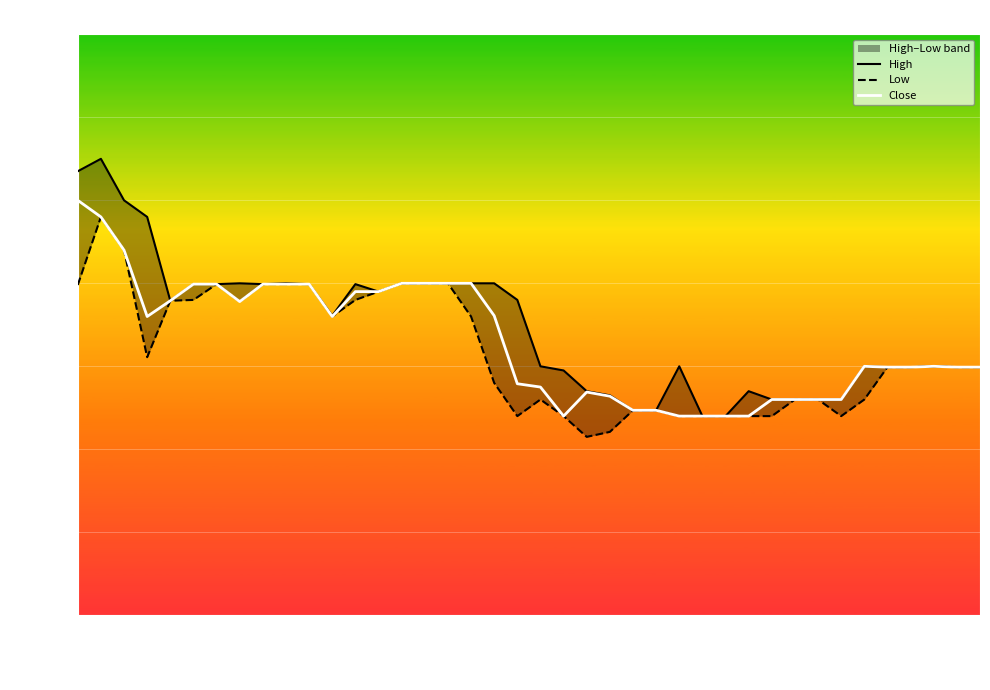

True or false: High and Low cross at least once.

False